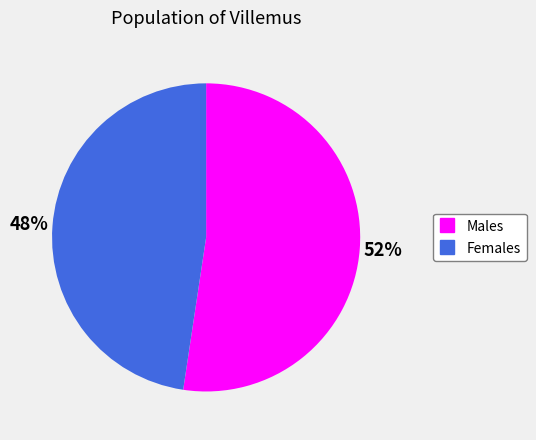

Is there any slice that represents more than half of the pie?

Yes